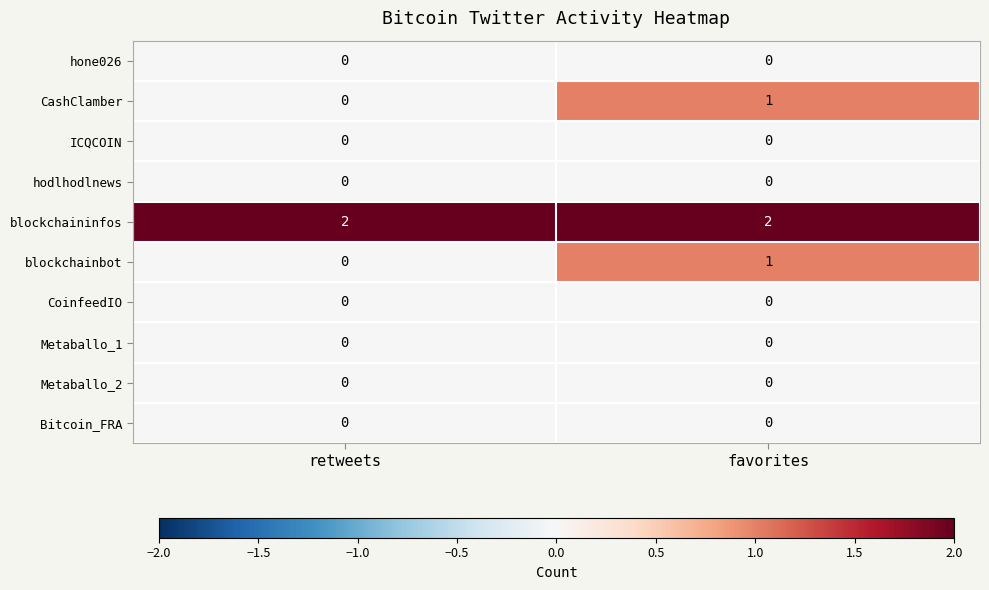

Reading left to right, list all the values displayed in this chart.

hone026: 0	0
CashClamber: 0	1
ICQCOIN: 0	0
hodlhodlnews: 0	0
blockchaininfos: 2	2
blockchainbot: 0	1
CoinfeedIO: 0	0
Metaballo_1: 0	0
Metaballo_2: 0	0
Bitcoin_FRA: 0	0